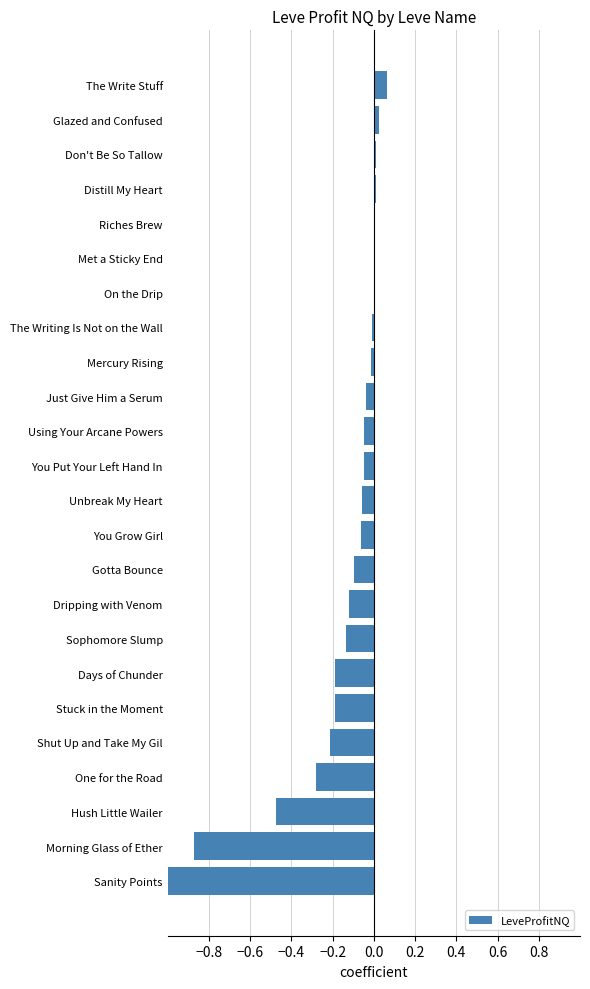

Does the chart contain stacked bars?

No